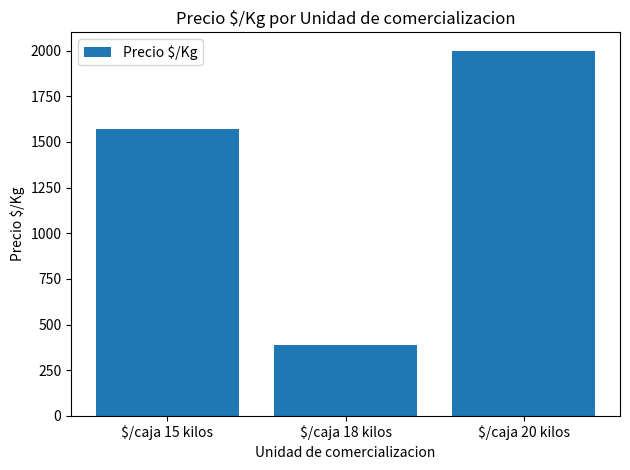

Reading left to right, transcribe all the data shown in this chart.

$/caja 15 kilos=1571	$/caja 18 kilos=388	$/caja 20 kilos=2000